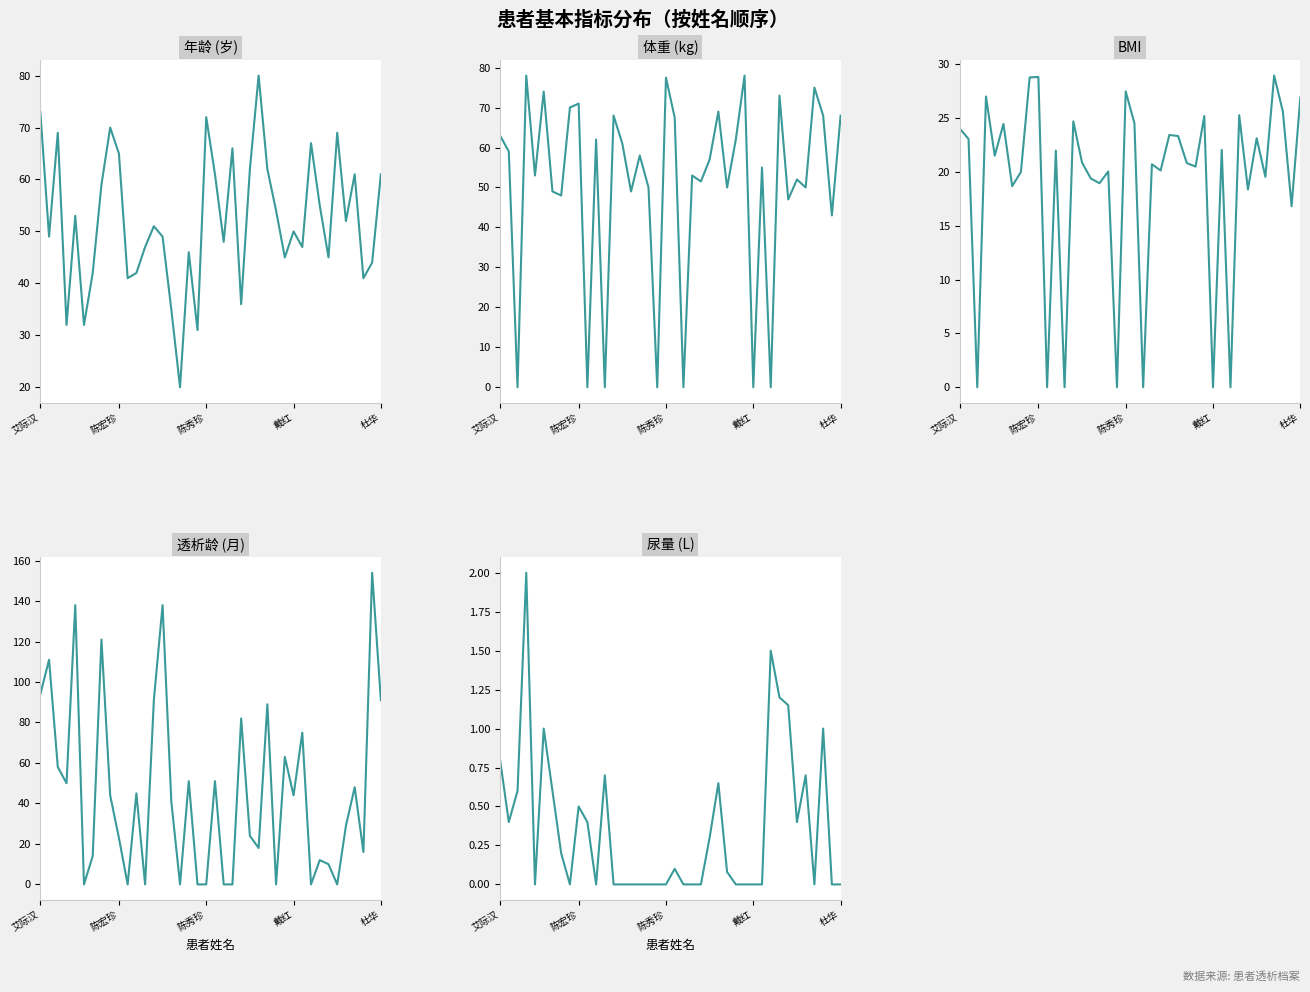

What is the total value across all series at 6?

124.3